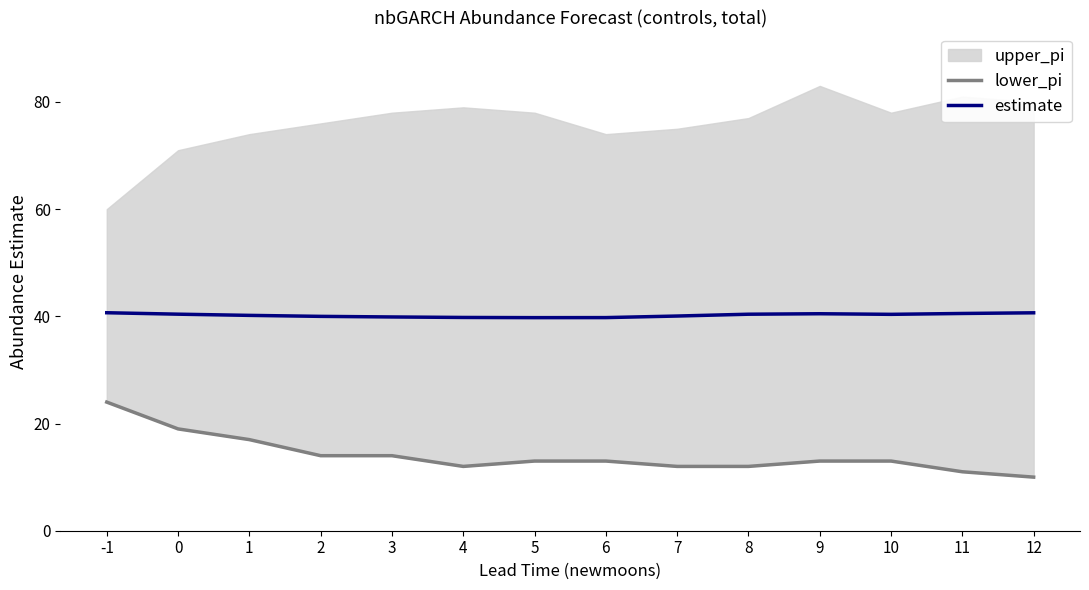

Is it true that estimate equals 40.1 at 7?

True